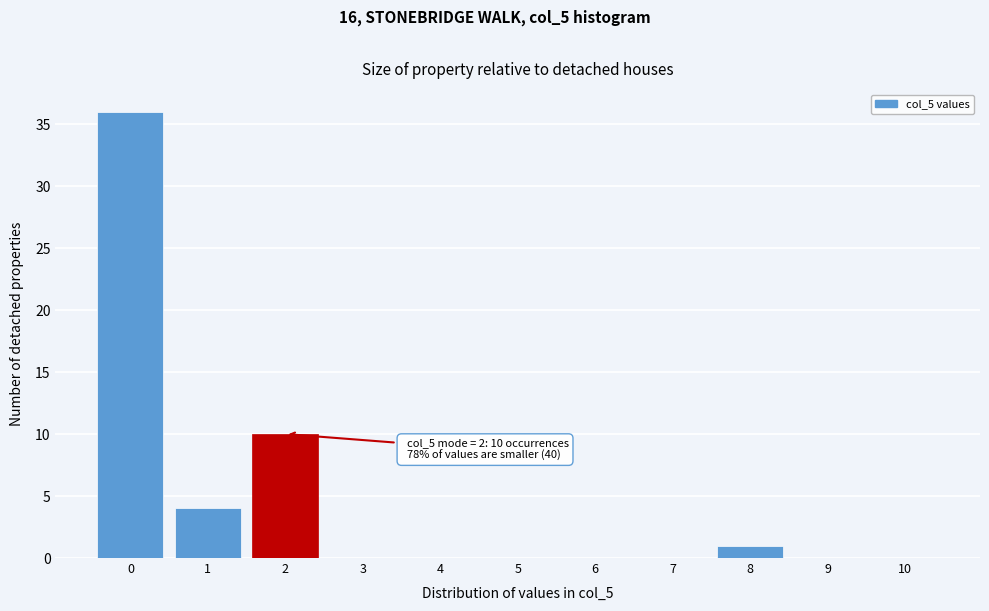

Reading left to right, extract all data points from this chart.

0=36	1=4	2=10	3=0	4=0	5=0	6=0	7=0	8=1	9=0	10=0